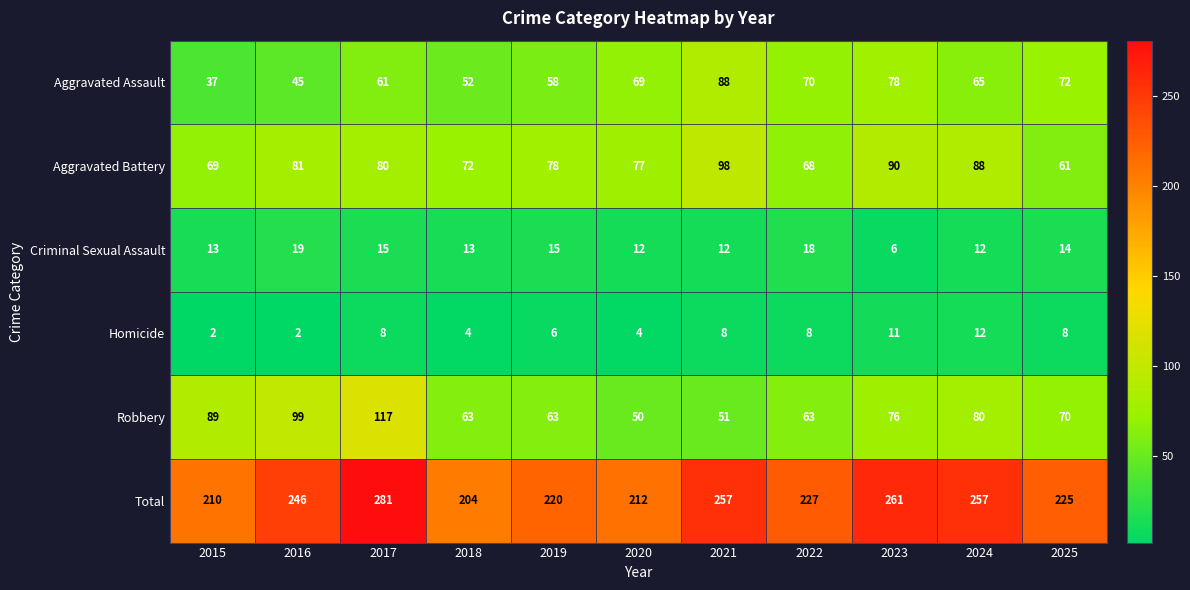

At which category is the sum across all series the highest?

2017